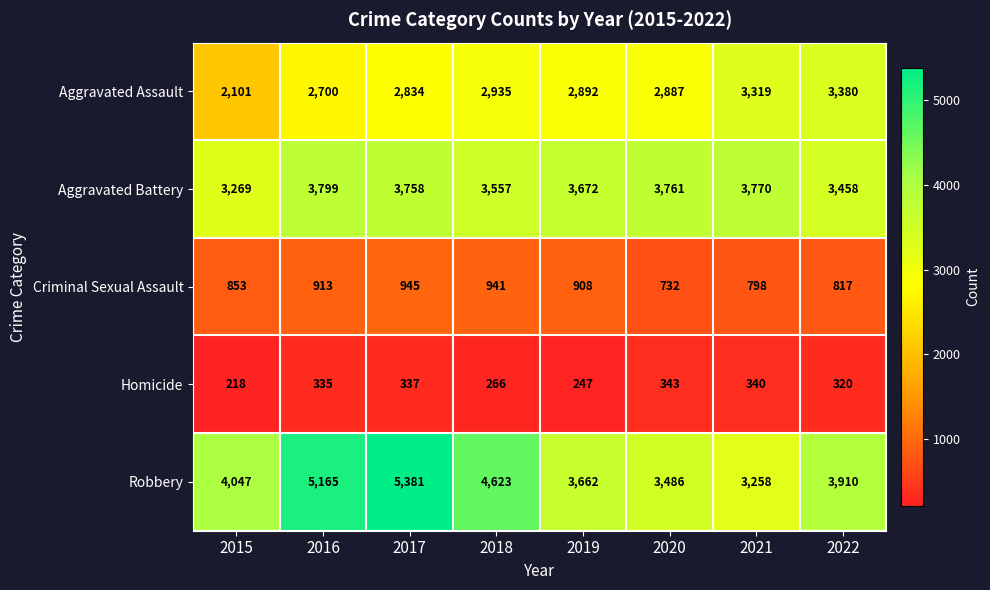

At which label does Aggravated Assault first exceed 2892?

2018